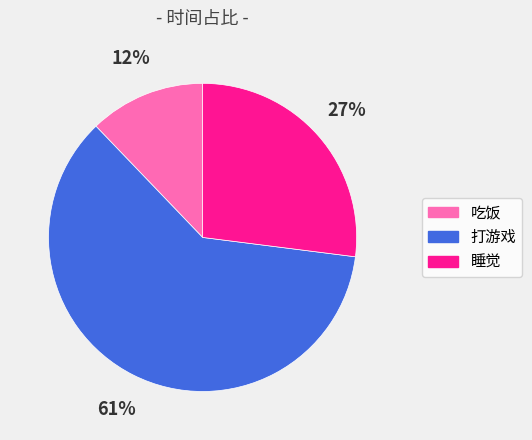

To the nearest percent, what is the average slice percentage?

33%